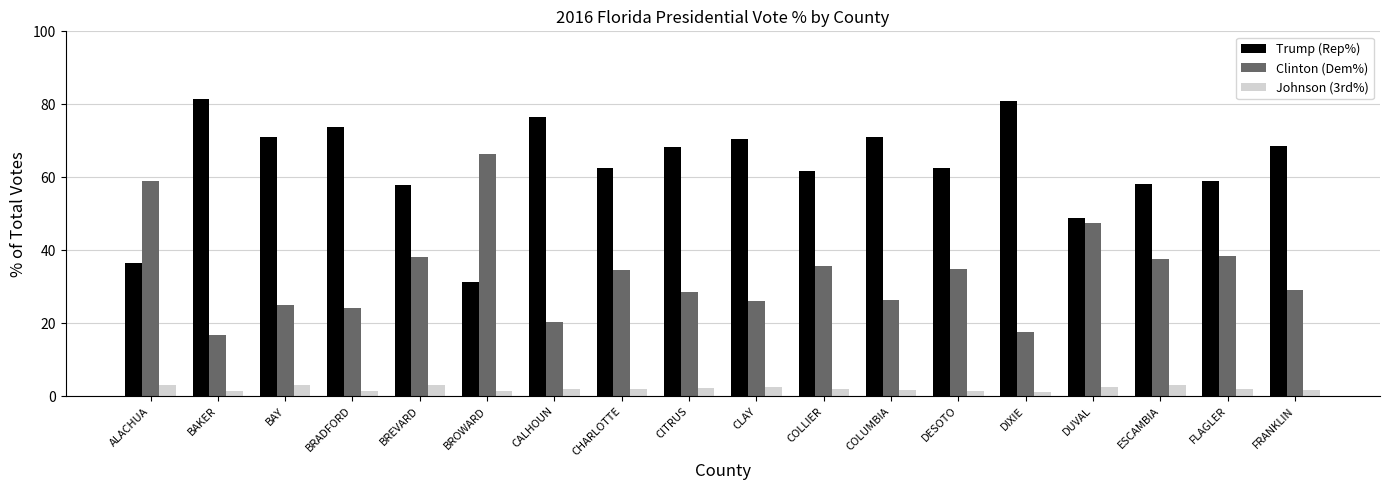

What are all the series names shown in the legend?

Trump (Rep%), Clinton (Dem%), Johnson (3rd%)